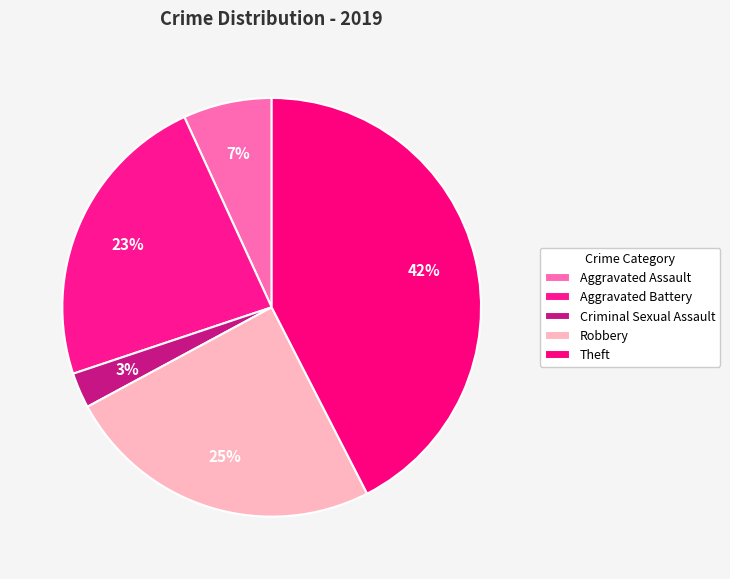

True or false: Robbery accounts for 25% of the total.

True